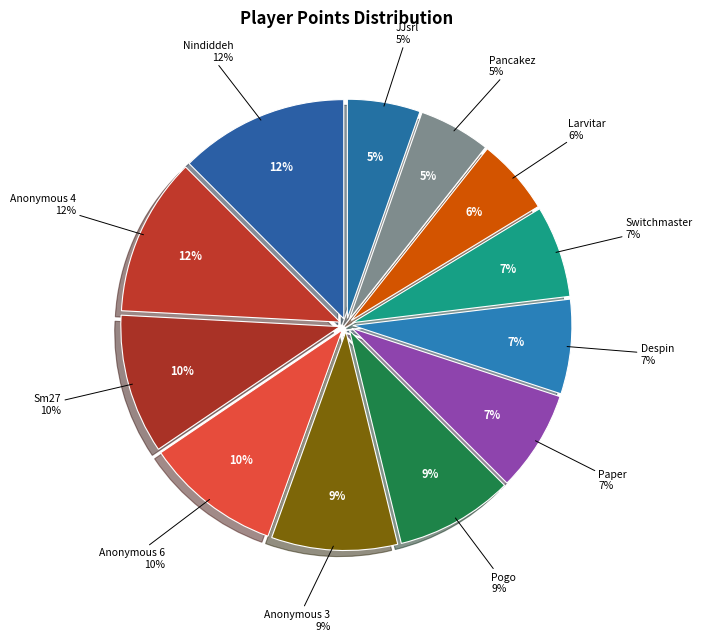

Rank the categories by value from lowest to highest.

Pancakez, JJsrl, Larvitar, Switchmaster, Despin, Paper, Pogo, Anonymous 3, Anonymous 6, Sm27, Anonymous 4, Nindiddeh